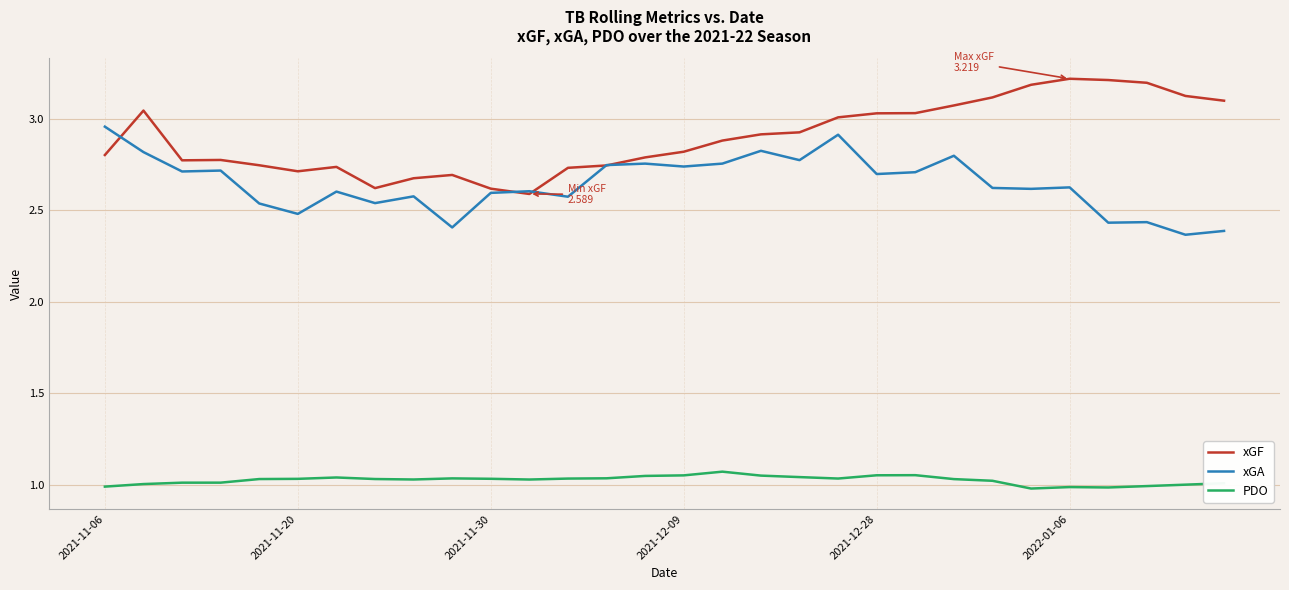

How many lines are shown in the chart?

3